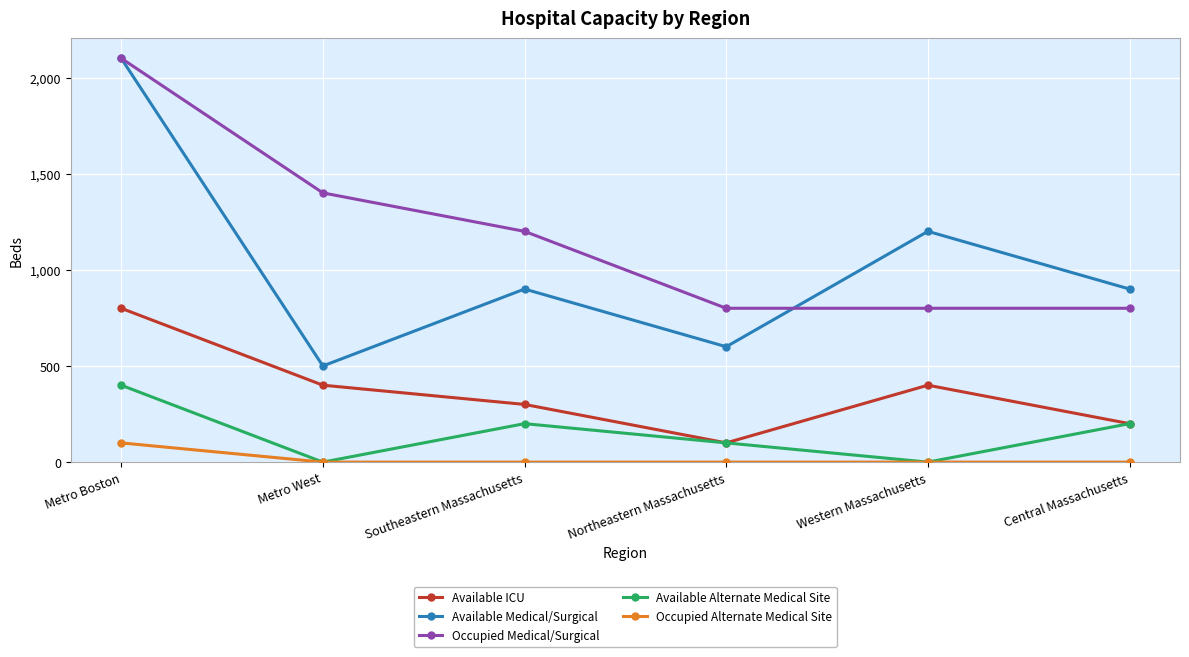

How many distinct data groups are displayed?

5